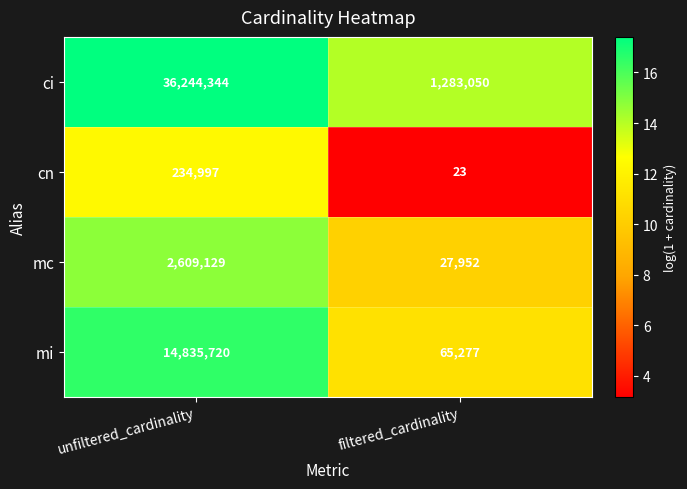

The cn series shows 23 at filtered_cardinality. True or false?

True